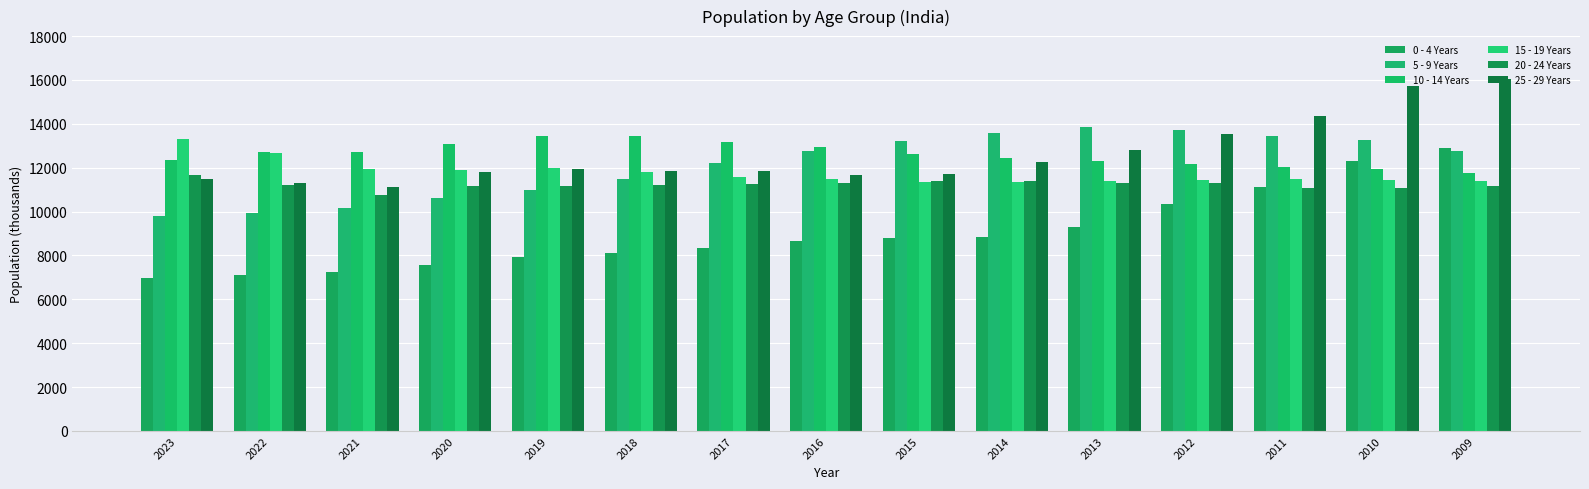

Reading right to left, what are all the values shown in this chart?

0 - 4 Years: 2009=12904	2010=12309	2011=11121	2012=10340	2013=9293	2014=8848	2015=8813	2016=8677	2017=8337	2018=8118	2019=7907	2020=7568	2021=7248	2022=7130	2023=6962
5 - 9 Years: 2009=12781	2010=13242	2011=13460	2012=13740	2013=13836	2014=13593	2015=13237	2016=12778	2017=12231	2018=11472	2019=10994	2020=10598	2021=10167	2022=9929	2023=9811
10 - 14 Years: 2009=11781	2010=11926	2011=12035	2012=12152	2013=12288	2014=12435	2015=12634	2016=12954	2017=13189	2018=13429	2019=13459	2020=13098	2021=12717	2022=12718	2023=12334
15 - 19 Years: 2009=11380	2010=11455	2011=11473	2012=11432	2013=11411	2014=11338	2015=11370	2016=11476	2017=11584	2018=11806	2019=12002	2020=11918	2021=11944	2022=12673	2023=13330
20 - 24 Years: 2009=11178	2010=11067	2011=11092	2012=11306	2013=11286	2014=11377	2015=11376	2016=11313	2017=11242	2018=11210	2019=11183	2020=11146	2021=10762	2022=11223	2023=11661
25 - 29 Years: 2009=16053	2010=15745	2011=14372	2012=13538	2013=12818	2014=12254	2015=11696	2016=11651	2017=11834	2018=11851	2019=11924	2020=11816	2021=11131	2022=11312	2023=11486